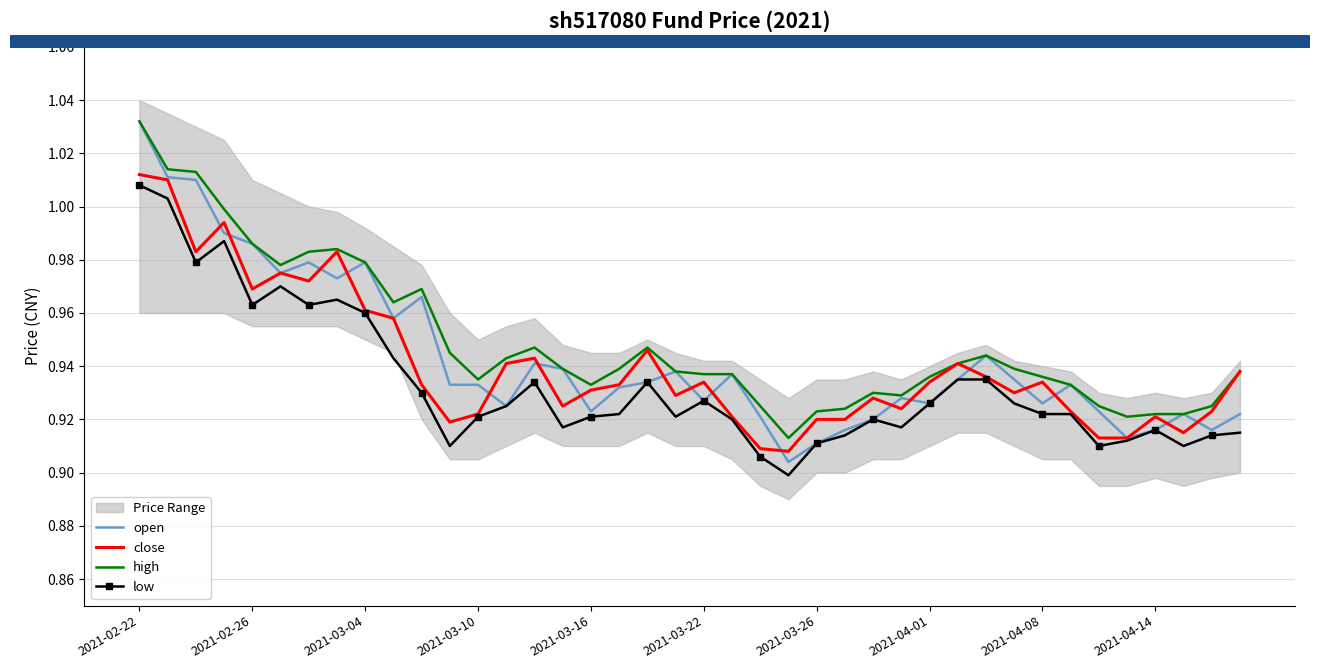

True or false: high and low intersect in this chart.

False